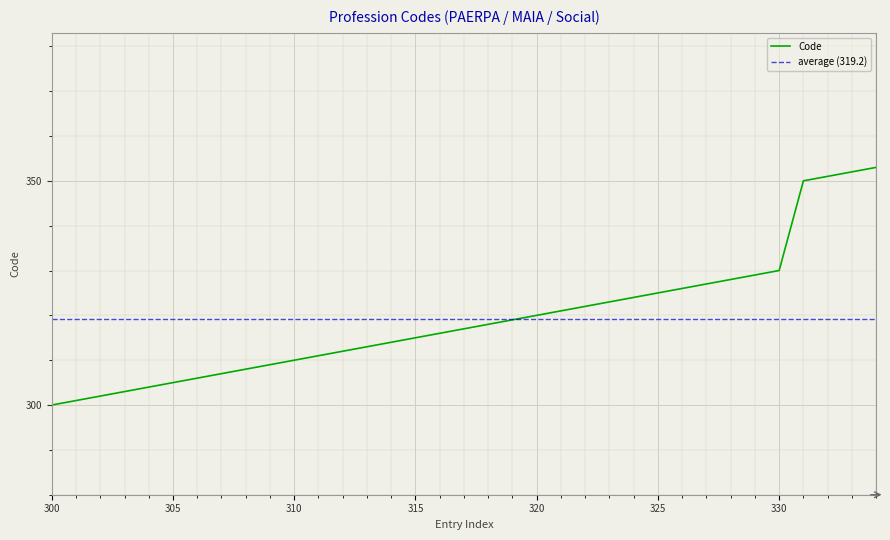

What is the smallest value displayed?

300